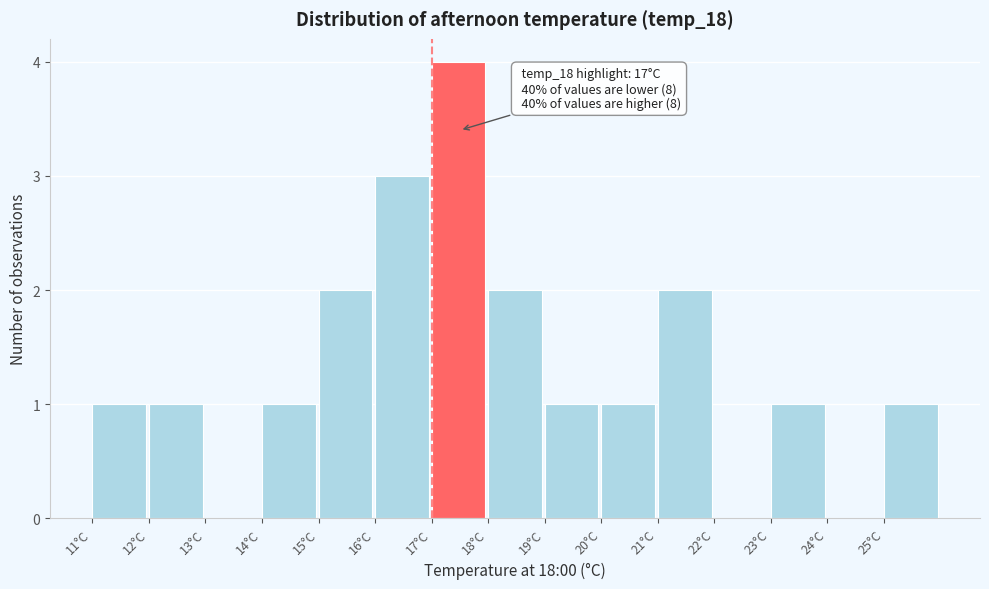

Over which range of the x-axis is the bar tallest?

17 to 18